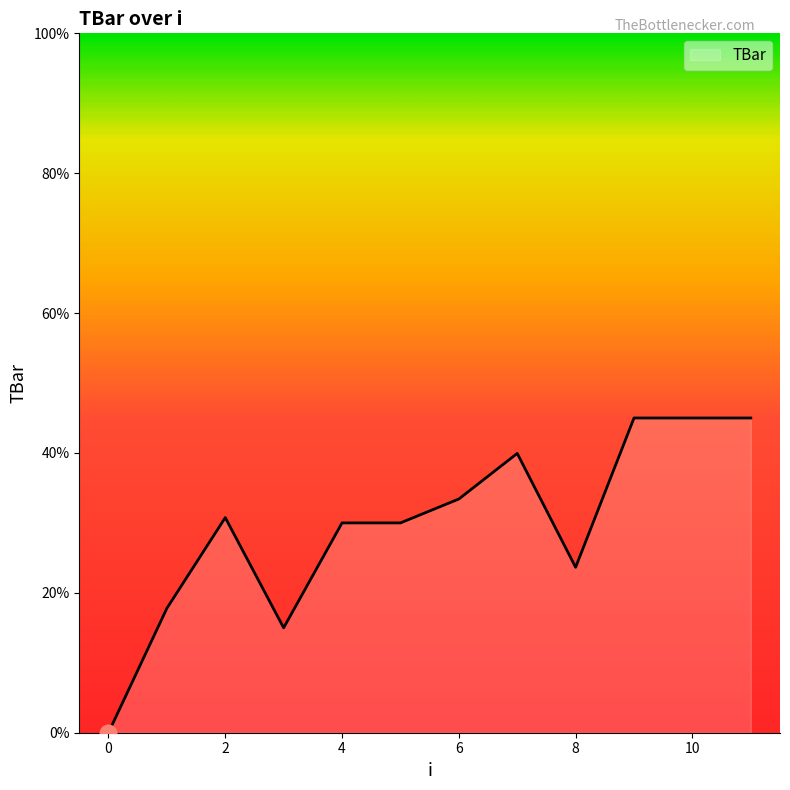

What is the difference between the maximum and minimum values?

45.0